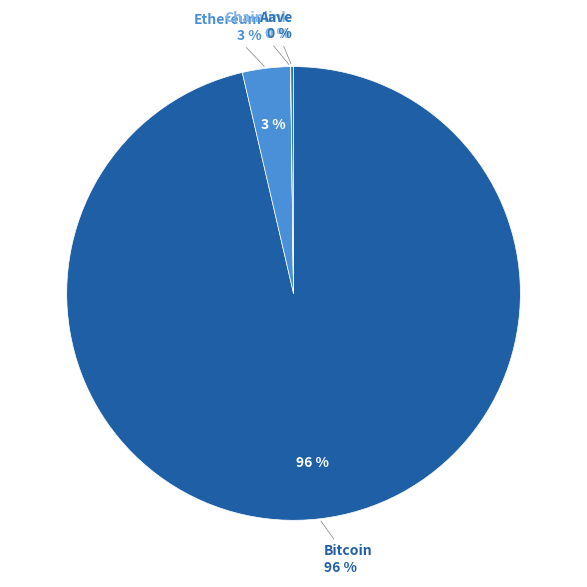

True or false: Chainlink accounts for 0% of the total.

True